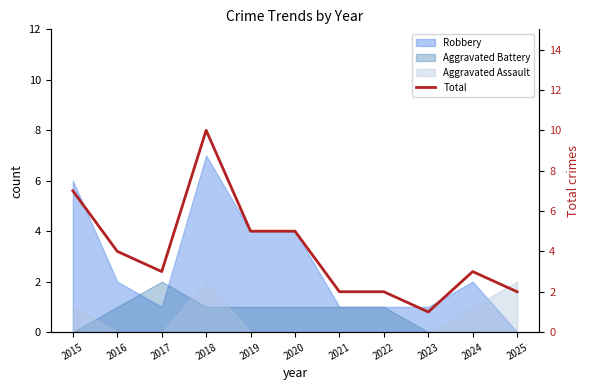

Does the chart have visible grid lines?

No